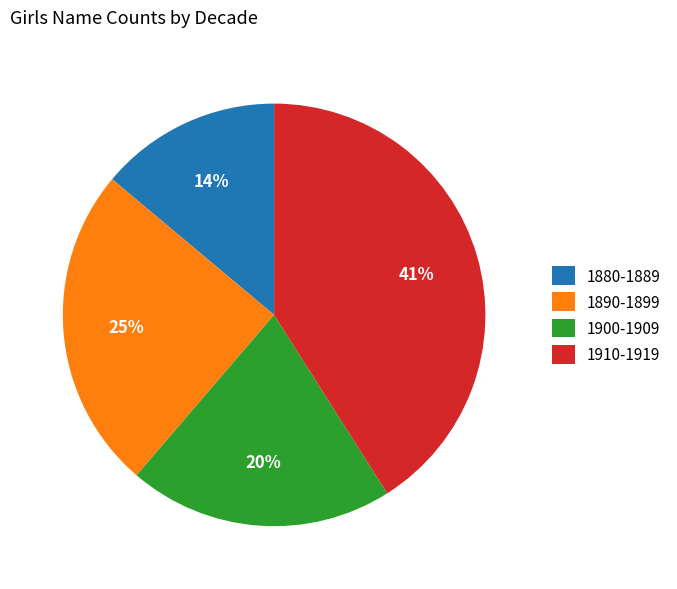

What percentage is the 1900-1909 slice, to the nearest percent?

20%